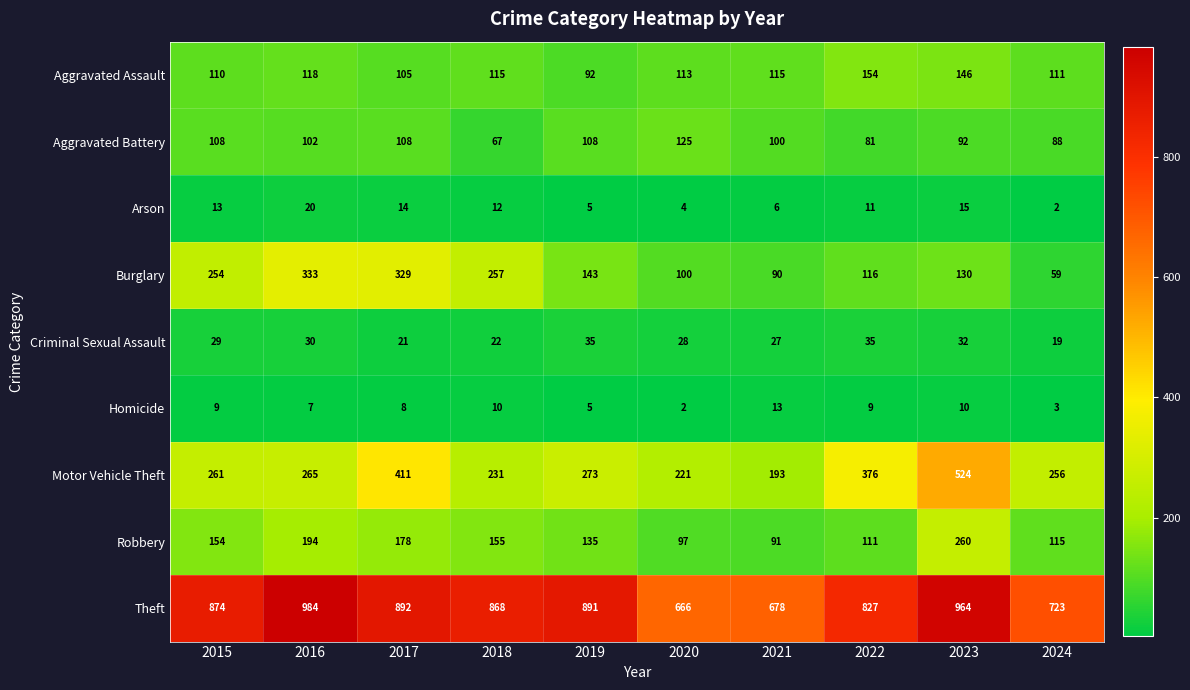

The Motor Vehicle Theft series shows 352 at 2016. True or false?

False